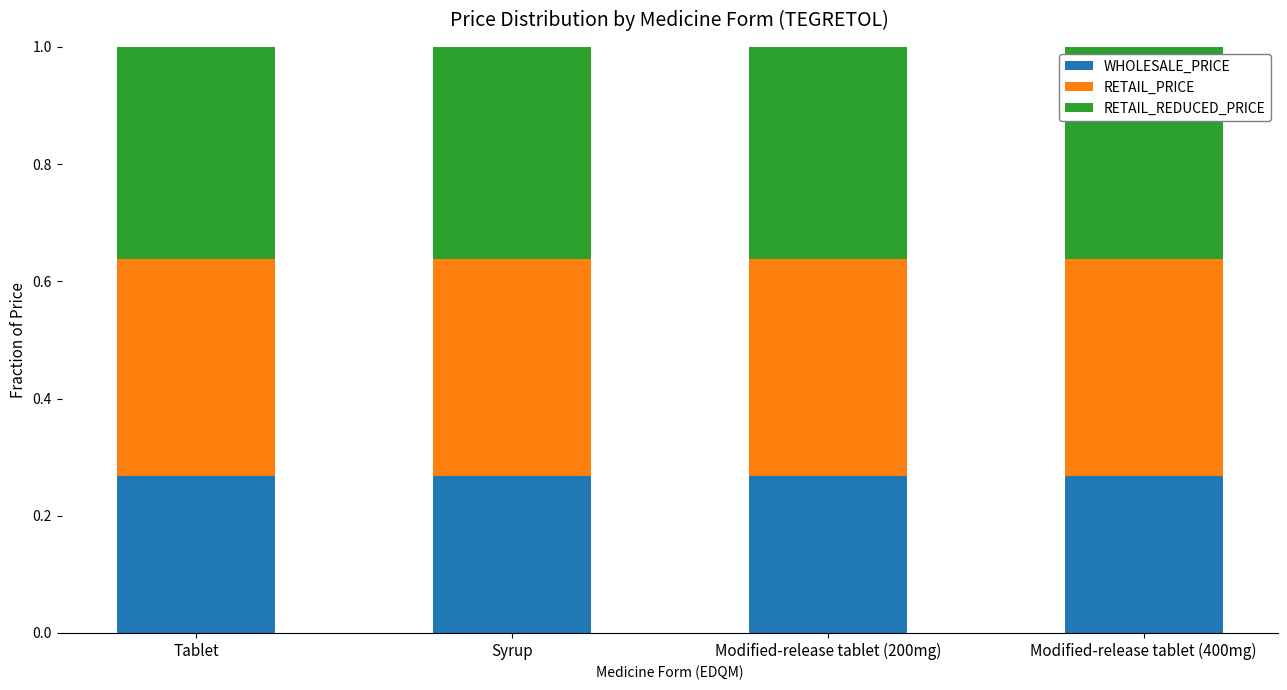

What is the total value across all series at Tablet?

1.0